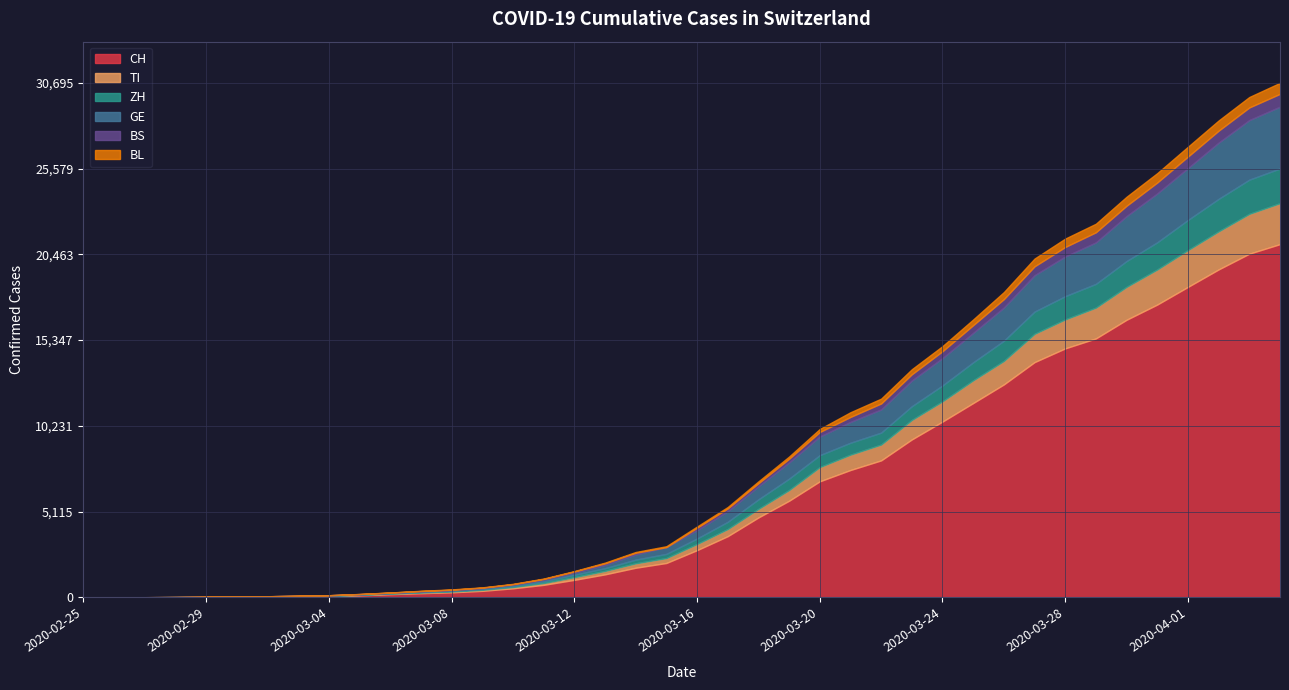

How many categories are shown in the chart?

40